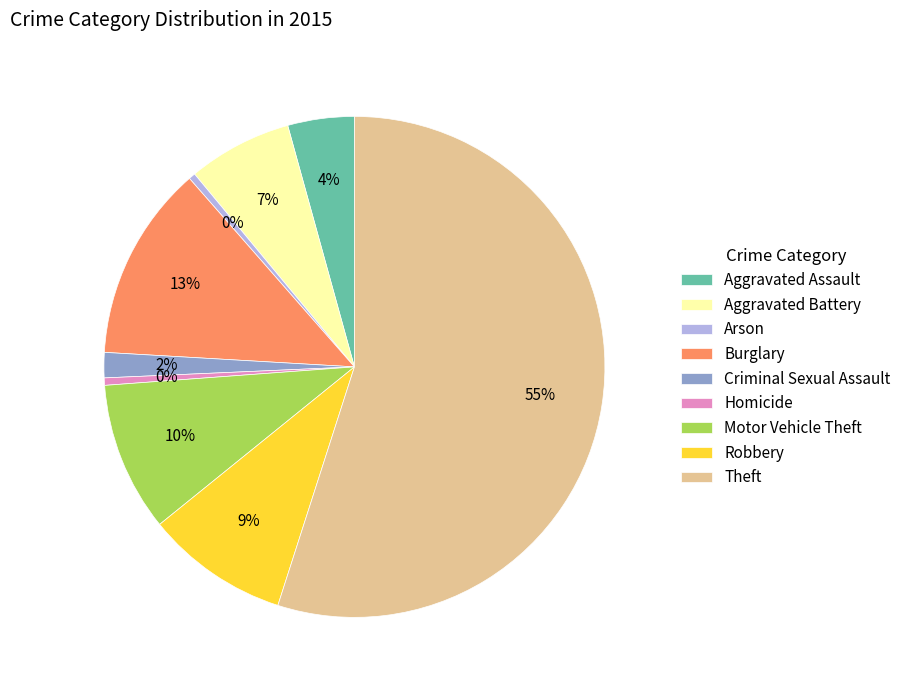

Does Homicide account for over 50% of the chart?

No